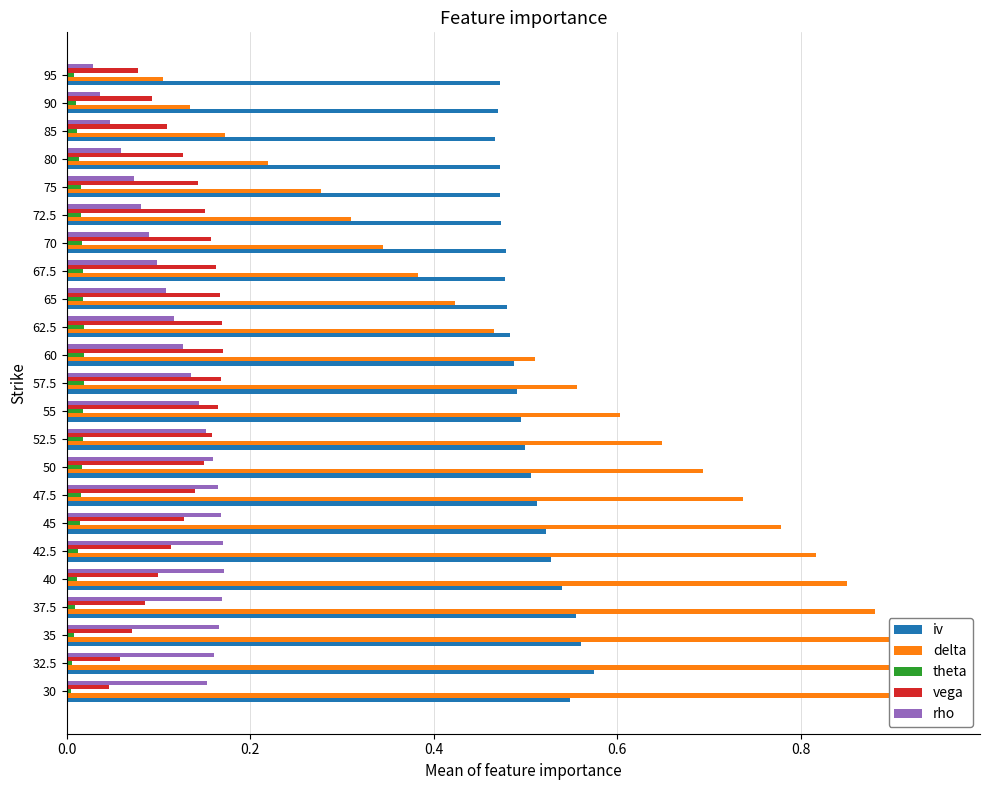

What is the difference between the second highest and minimum values in the iv series?

0.1